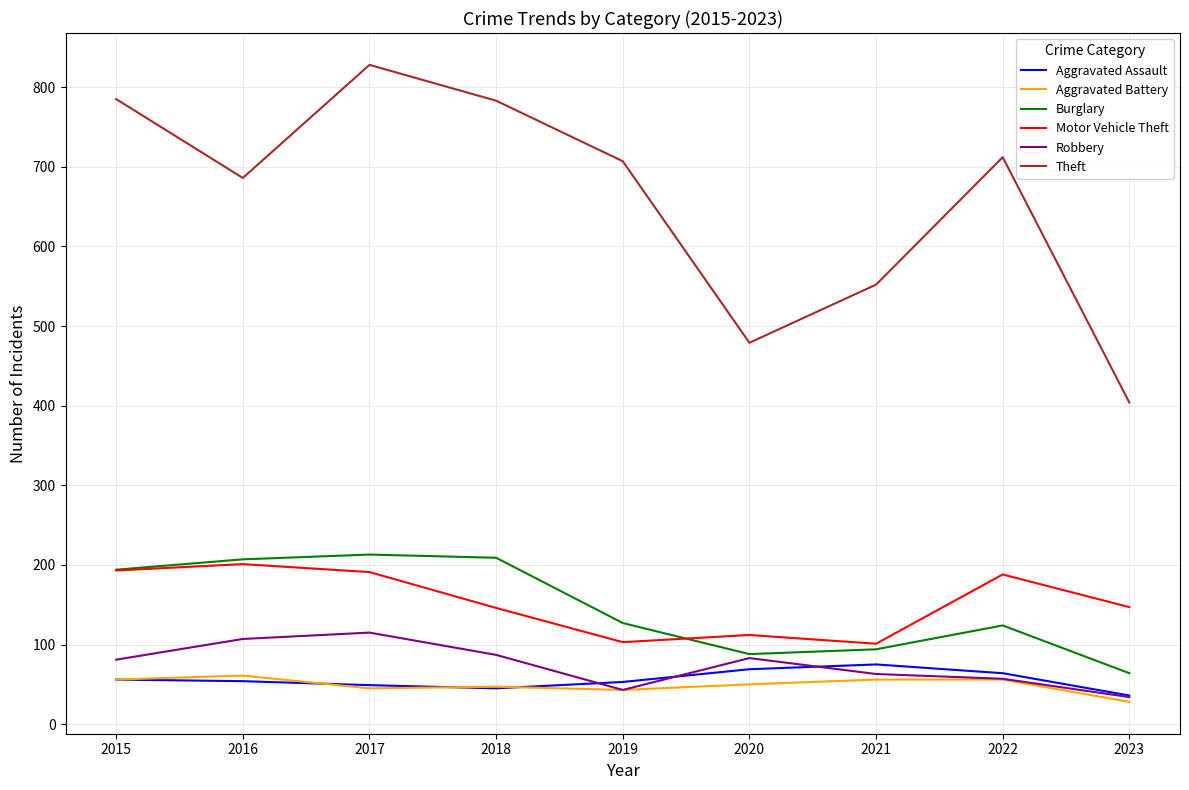

The Robbery series shows 57 at 2022. True or false?

True